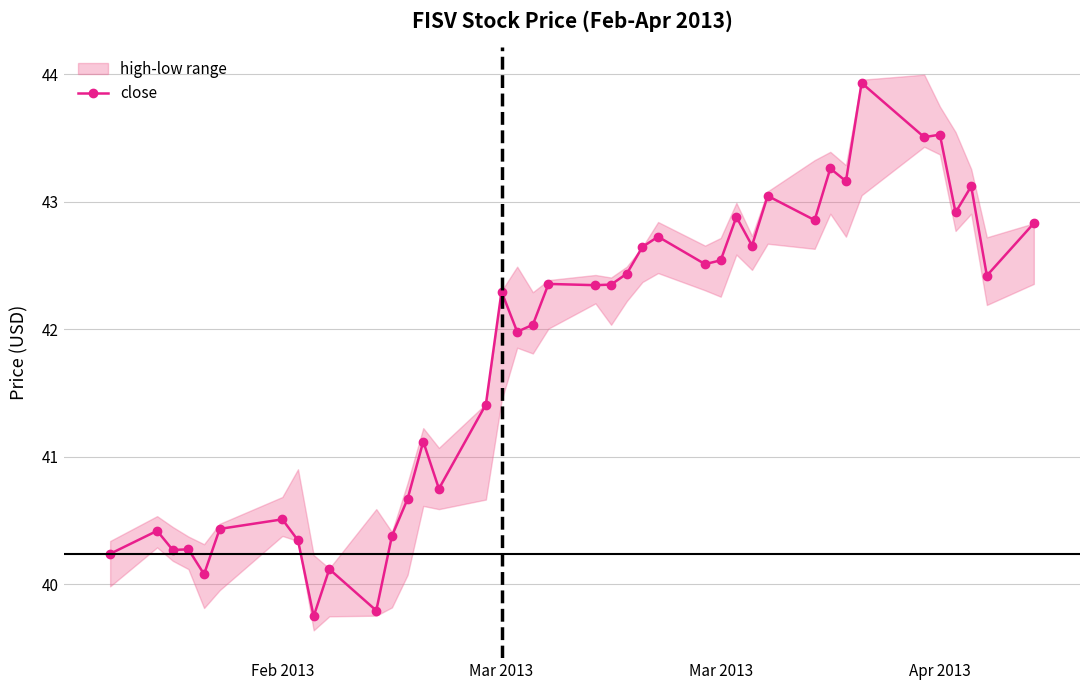

How many data points are less than 42?

17